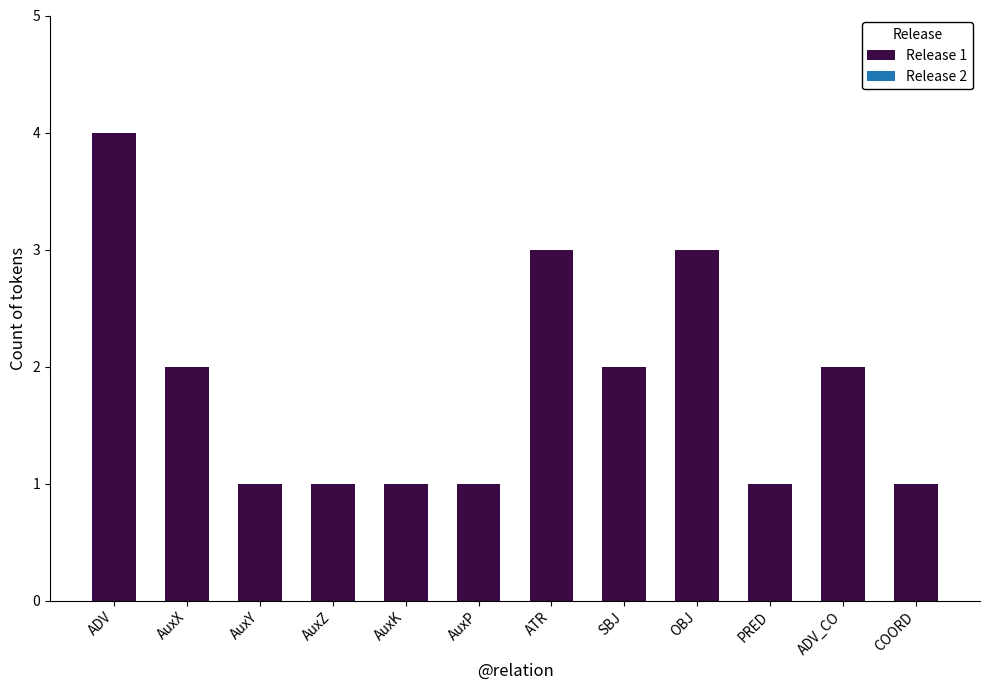

What is the change in value from AuxZ to ADV_CO?

+1